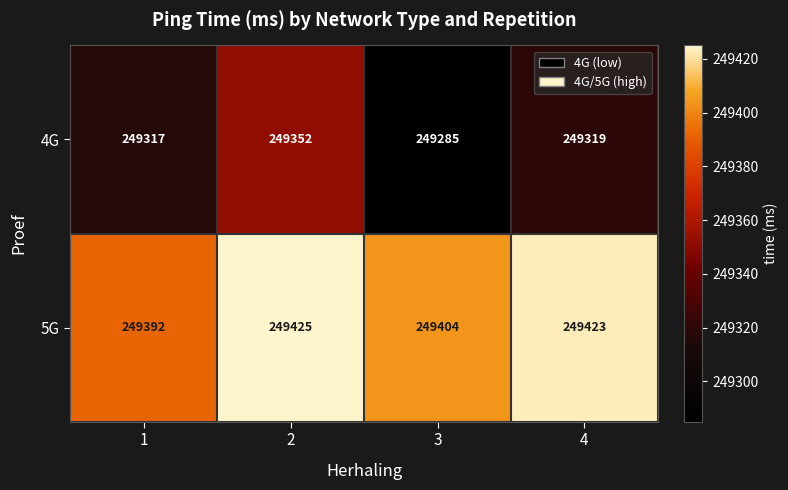

True or false: 5G has a value of 429652 at 4.

False